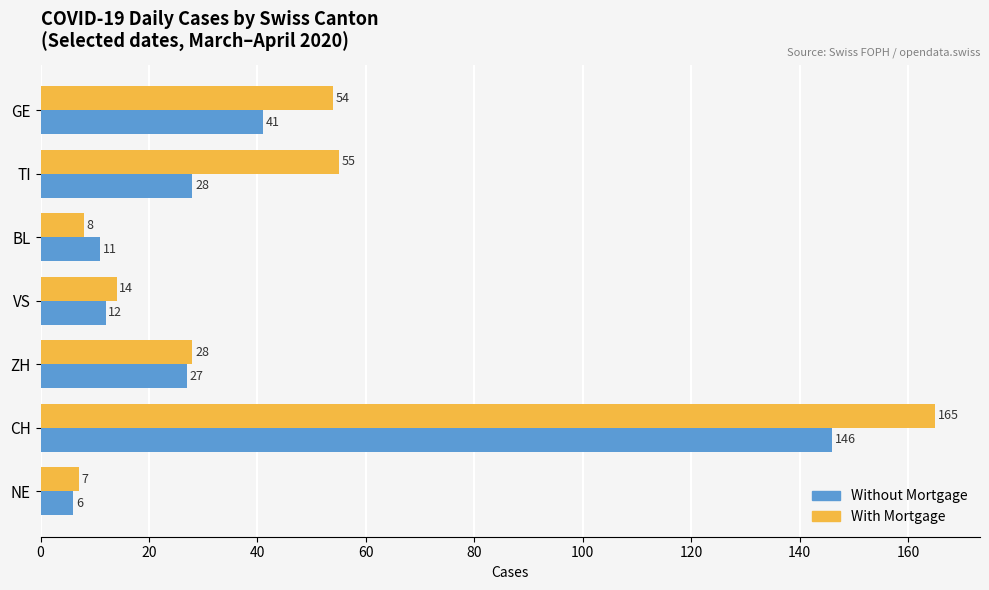

Which series has the largest range (max minus min)?

With Mortgage